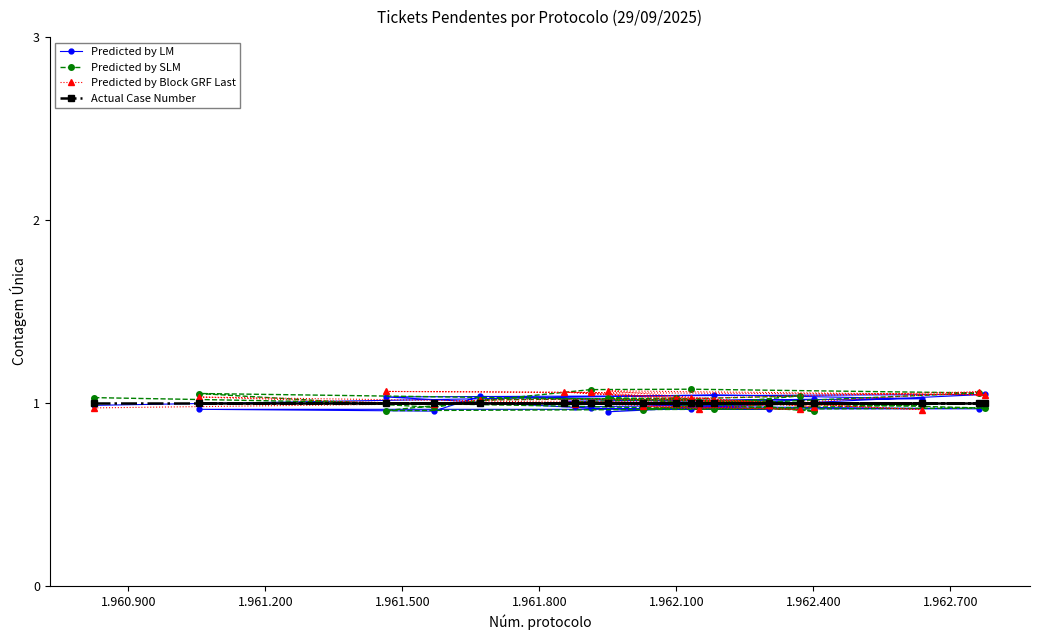

At how many categories does at least one series exceed 1?

18